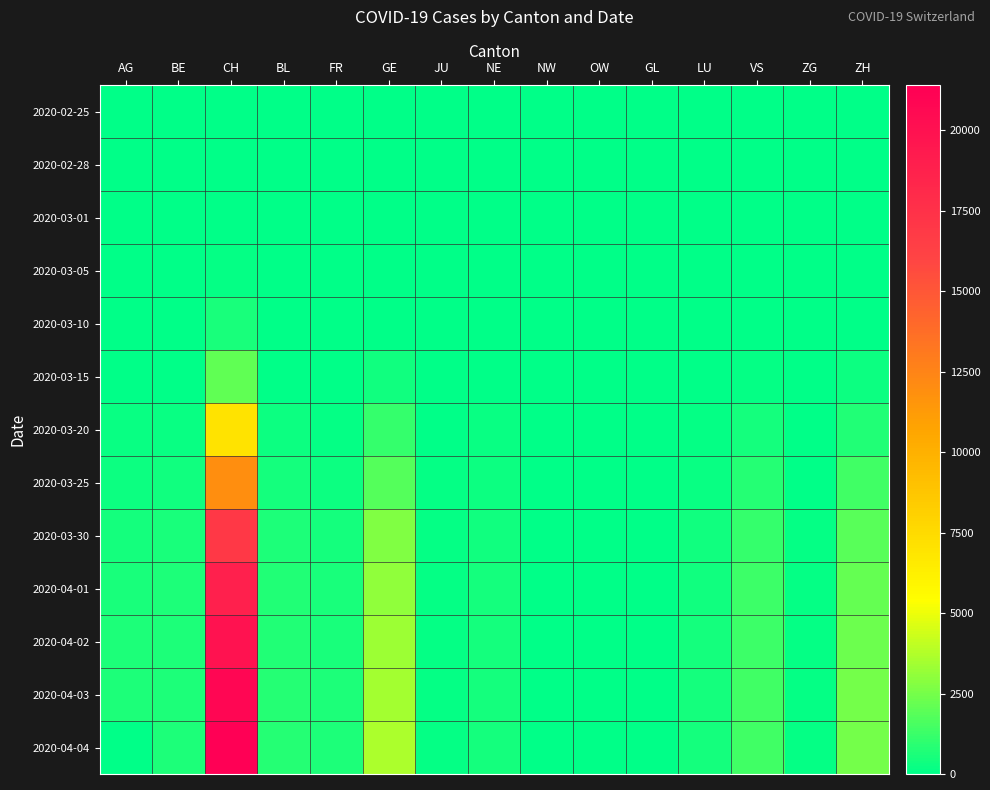

At which category is the sum across all series the highest?

CH